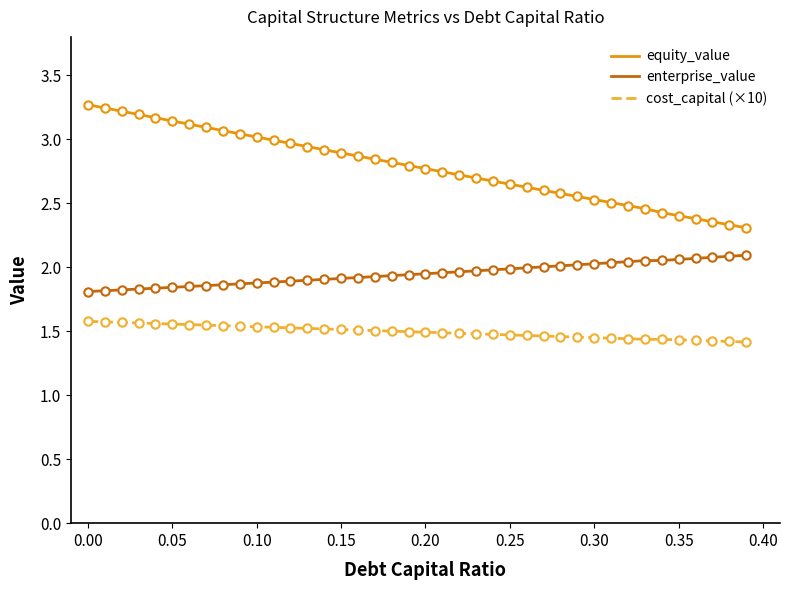

List the series in order of their peak value, lowest first.

cost_capital (×10), enterprise_value, equity_value